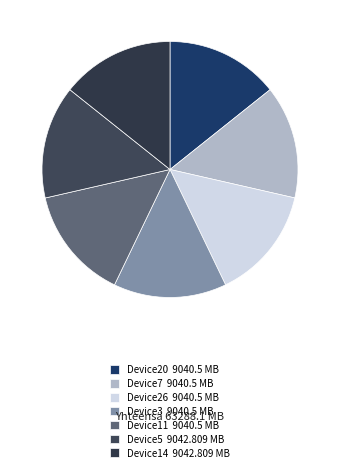

Do Device20 and Device3 together represent more than half of the pie?

No